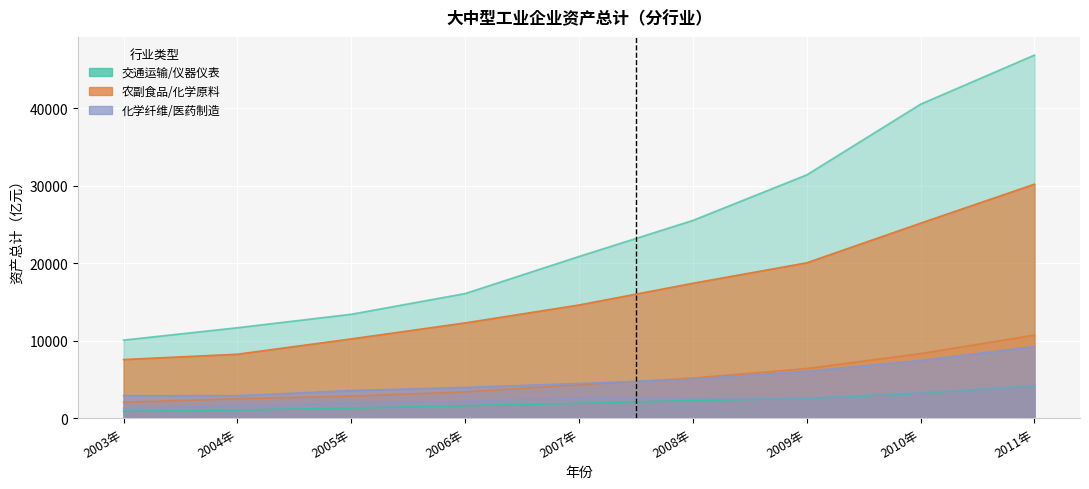

The value of 医药制造业 at 2010年 is 7449.8. True or false?

True